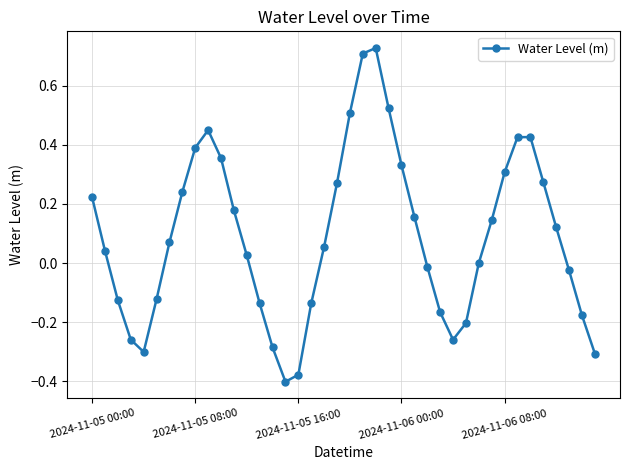

What is the difference between the maximum and second lowest values?

1.1